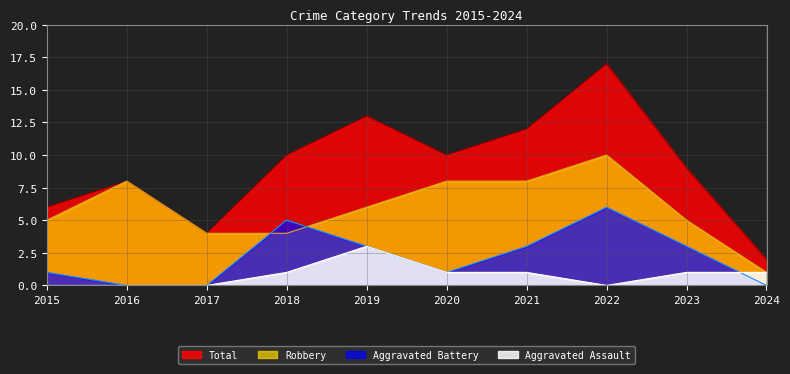

What is the highest value of the Robbery series?

10